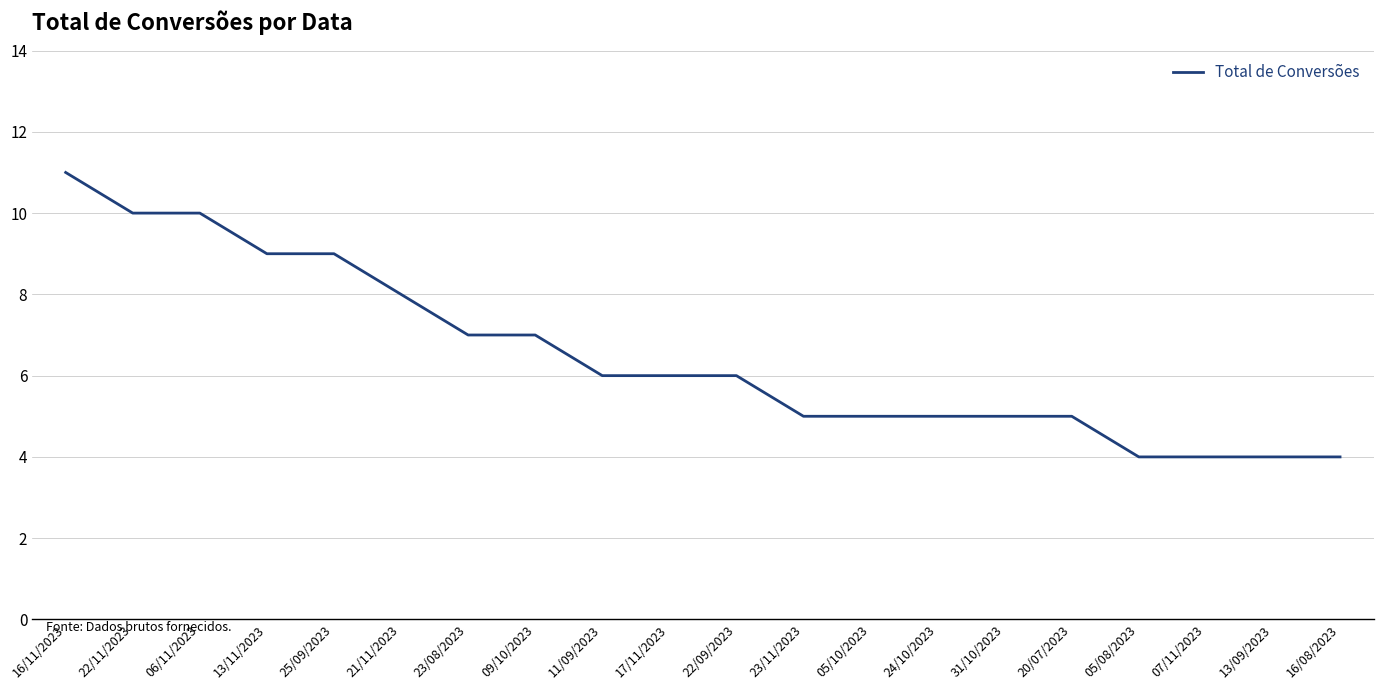

How many series are shown in this chart?

1